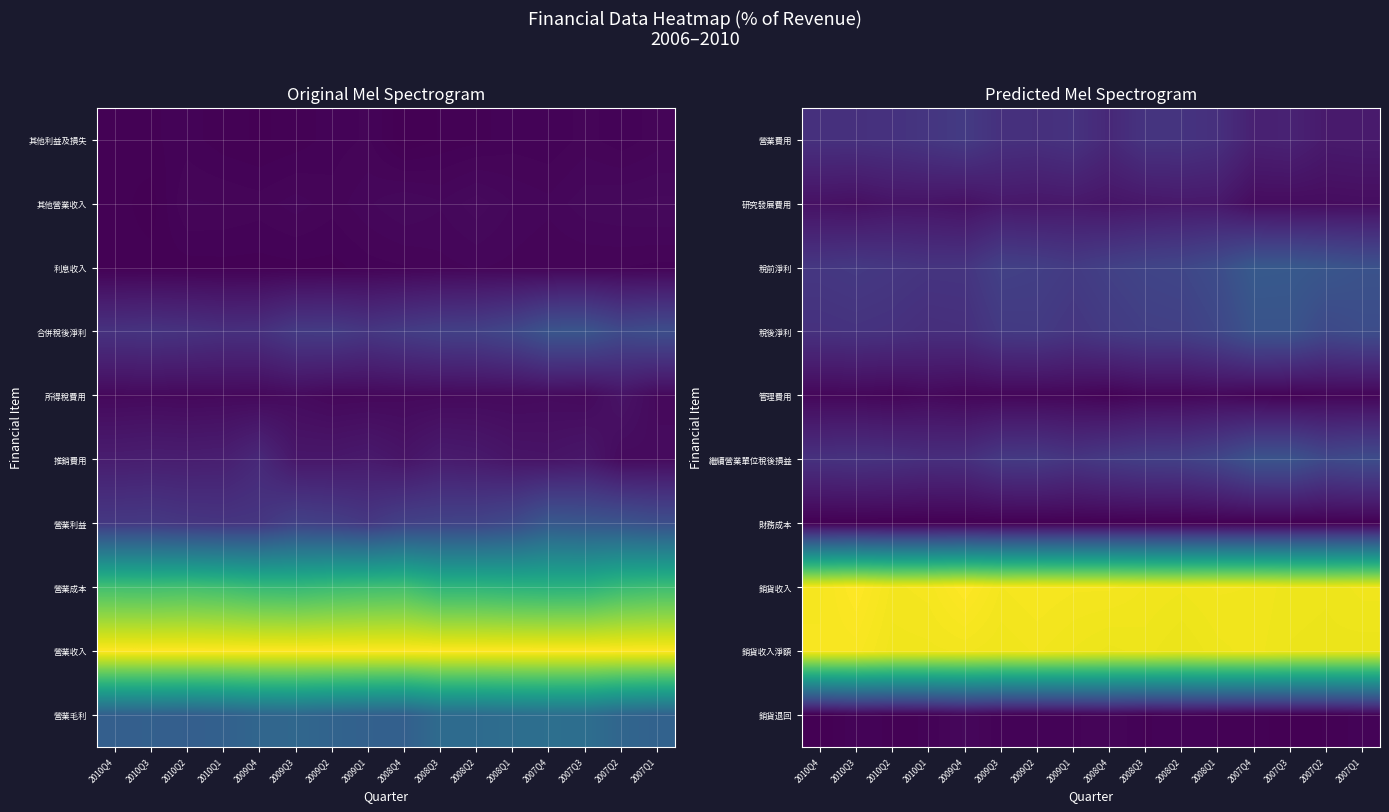

At 2009Q2, list the series in order from smallest to largest.

財務成本, 銷貨退回, 管理費用, 研究發展費用, 營業費用, 稅後淨利, 繼續營業單位稅後損益, 稅前淨利, 銷貨收入淨額, 銷貨收入